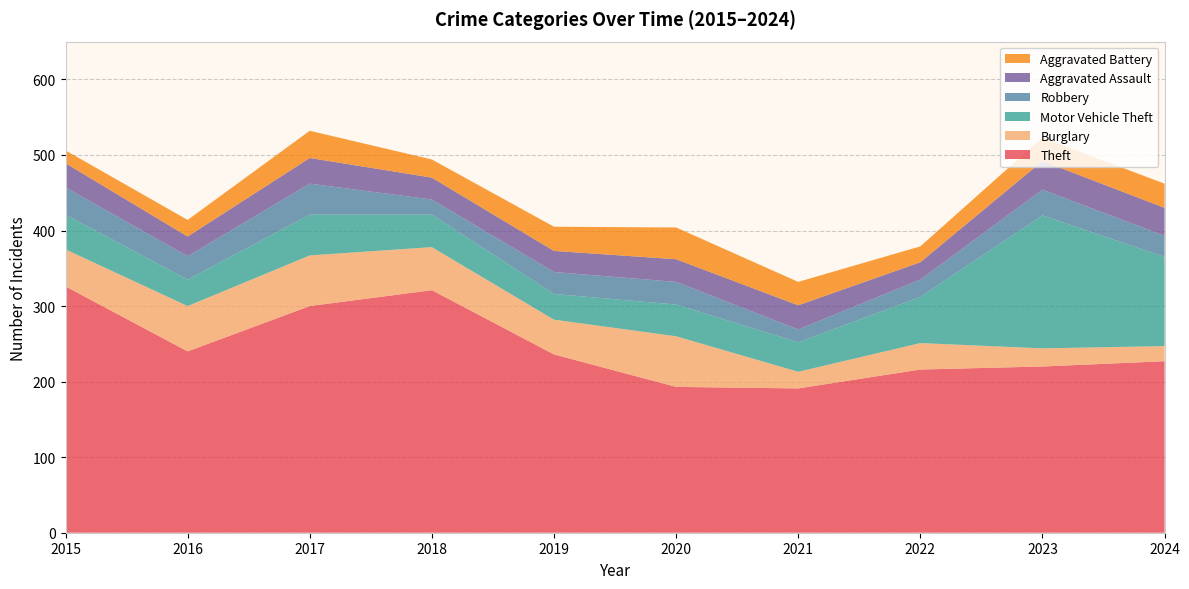

Reading left to right, list all the values displayed in this chart.

Theft: 326	240	300	321	236	193	191	216	220	227
Burglary: 49	60	67	57	46	67	22	35	24	20
Motor Vehicle Theft: 46	35	54	43	34	42	39	61	176	118
Robbery: 36	31	41	20	29	30	17	23	34	28
Aggravated Assault: 32	26	34	29	28	30	32	23	38	37
Aggravated Battery: 17	22	36	24	32	42	31	21	31	32